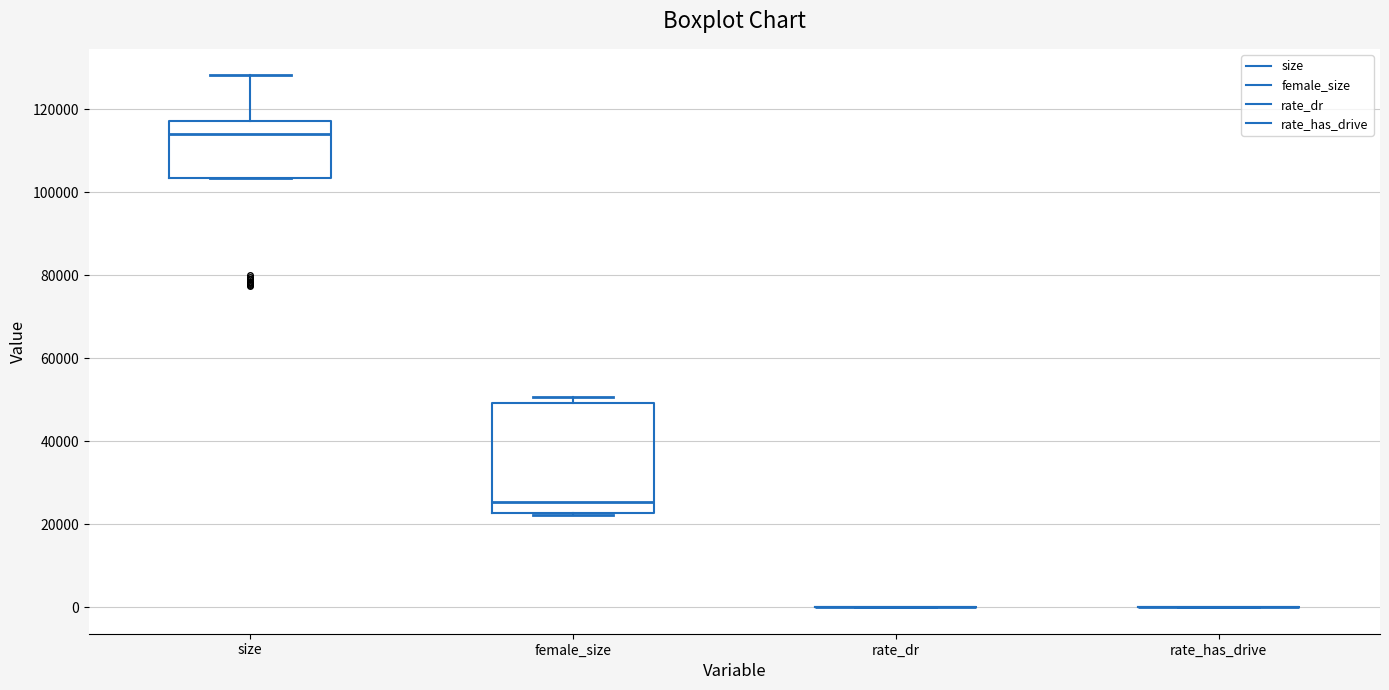

Which box is the tallest, from its lower edge to its upper edge?

female_size